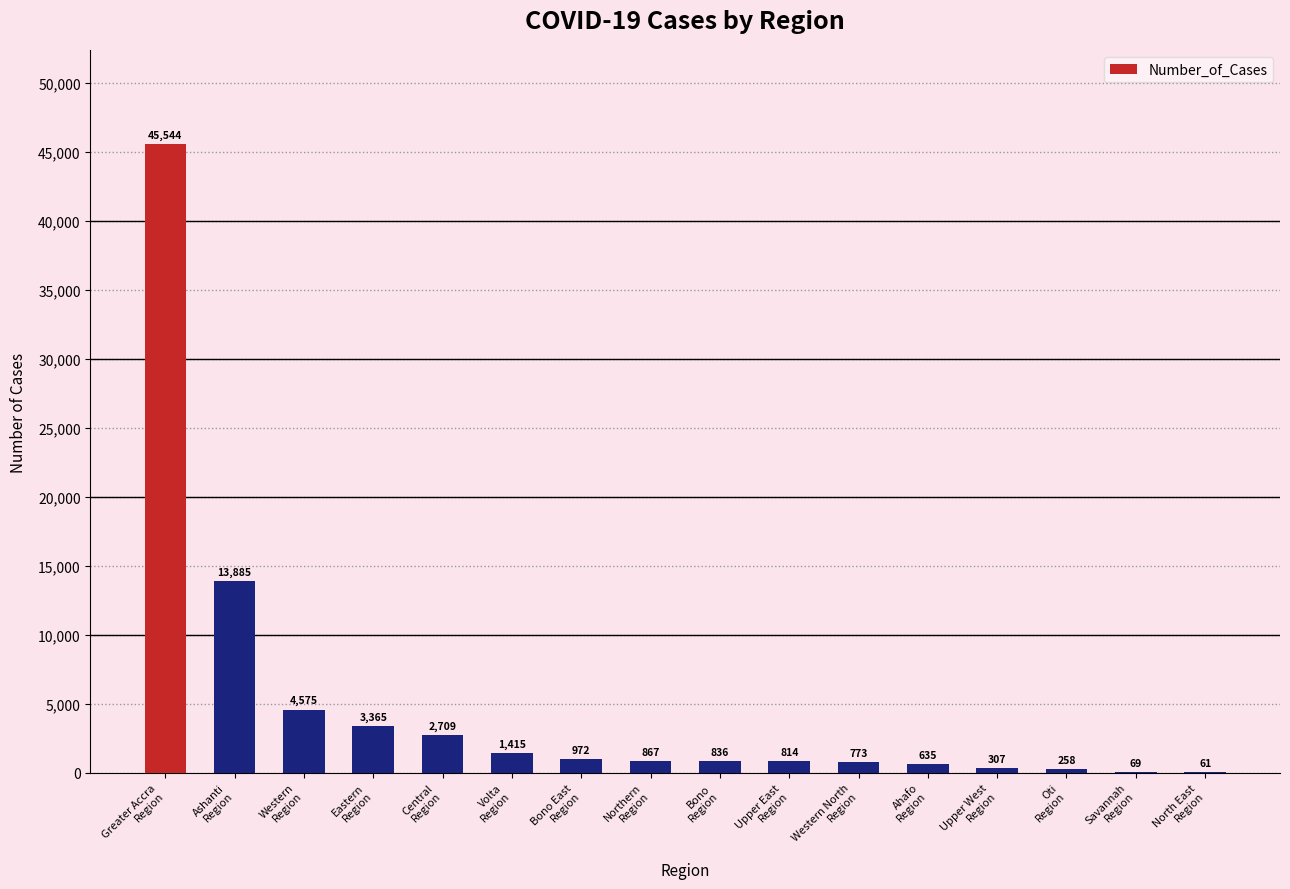

What is the greatest value displayed?

45544